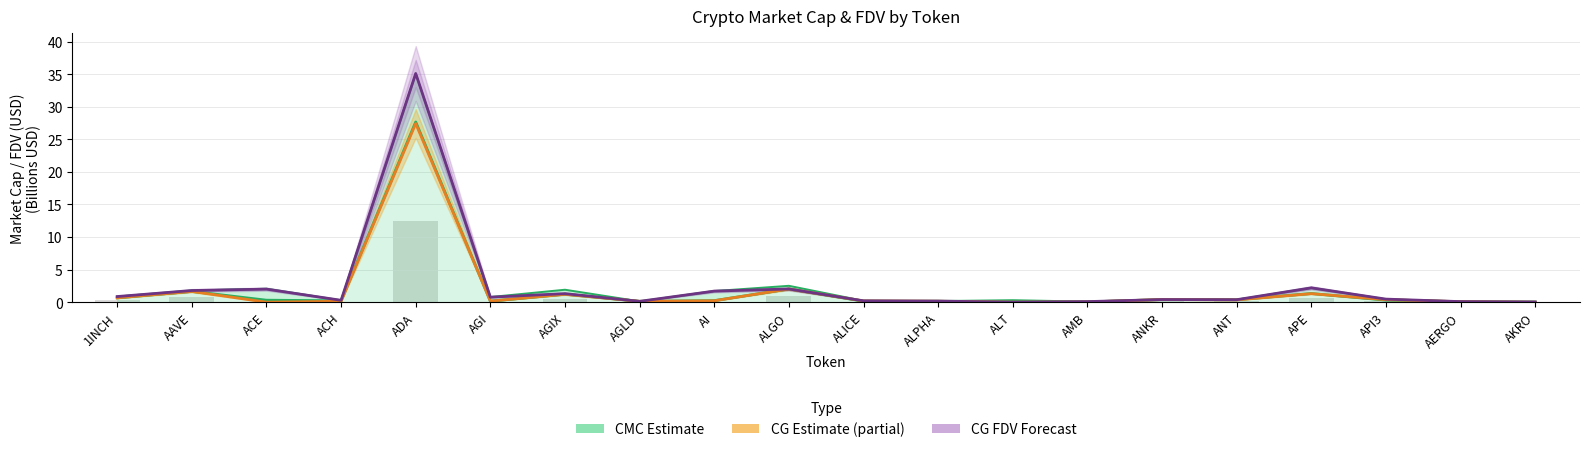

Which category has the lowest value in the CMC_MarketCap series?

AKRO